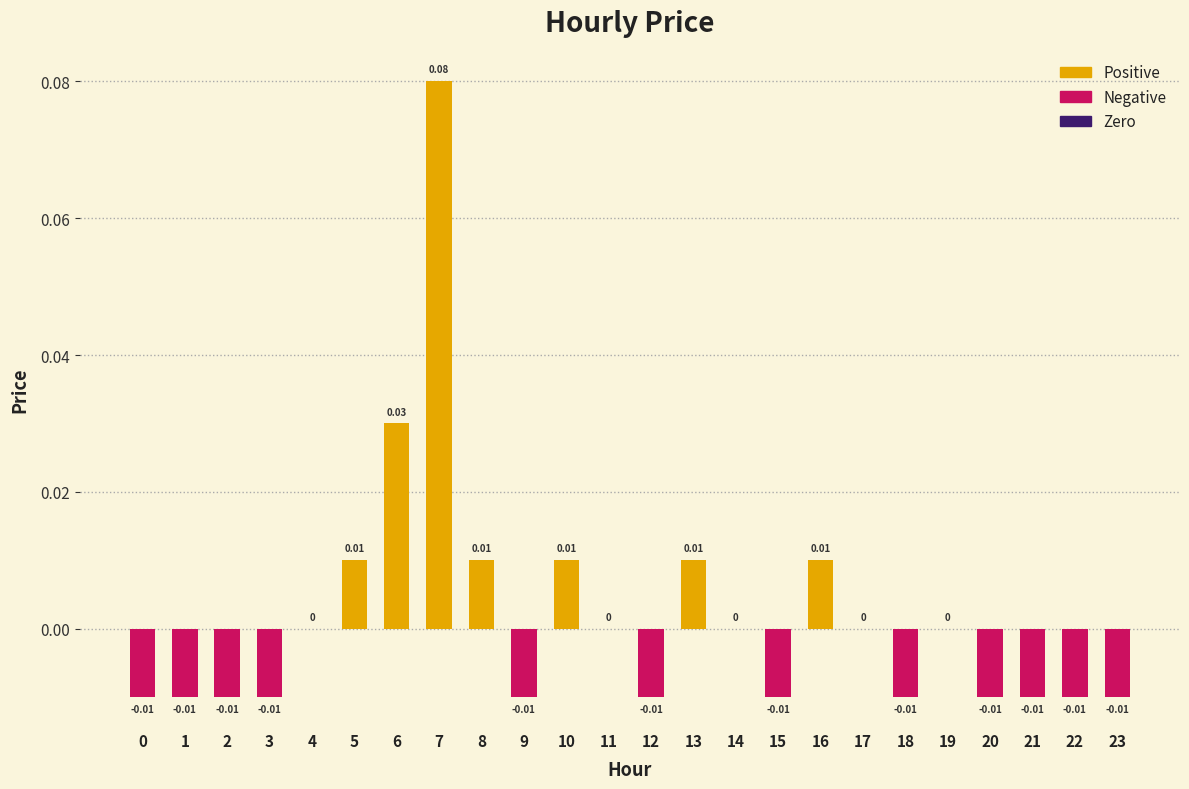

How many data points does each series have?

24